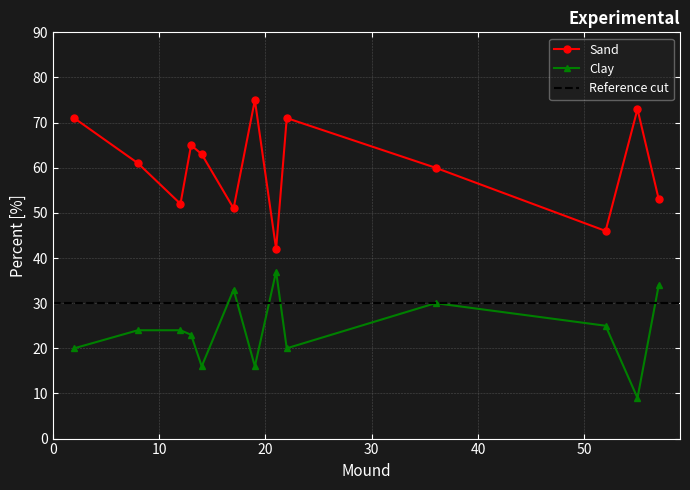

The Clay series shows 24 at 12. True or false?

True